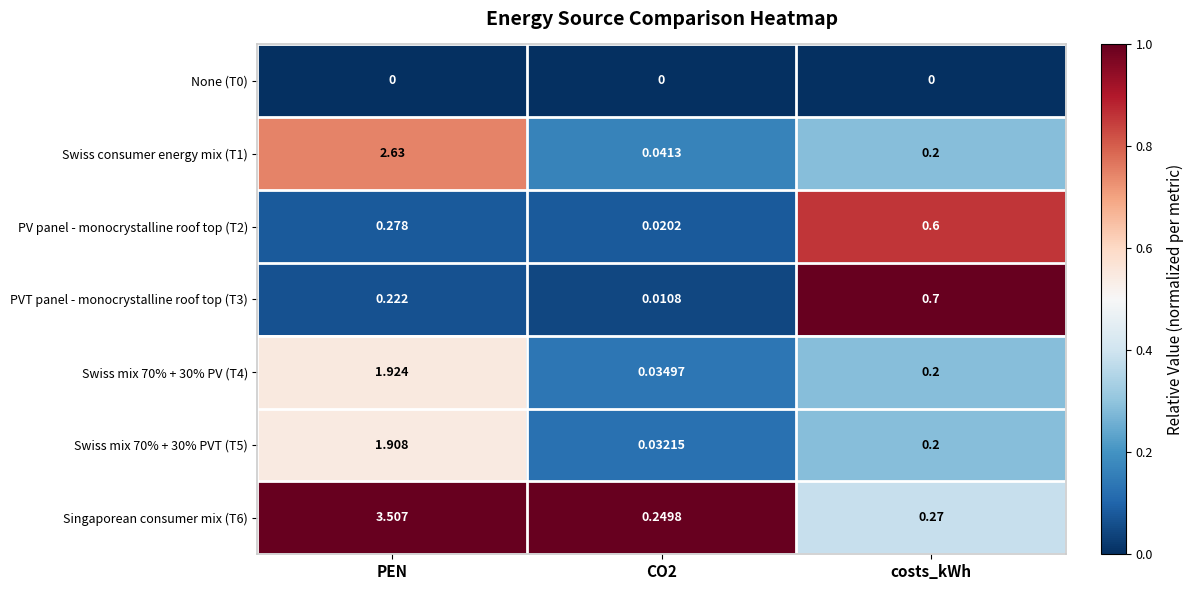

At how many categories does at least one series exceed 0?

3